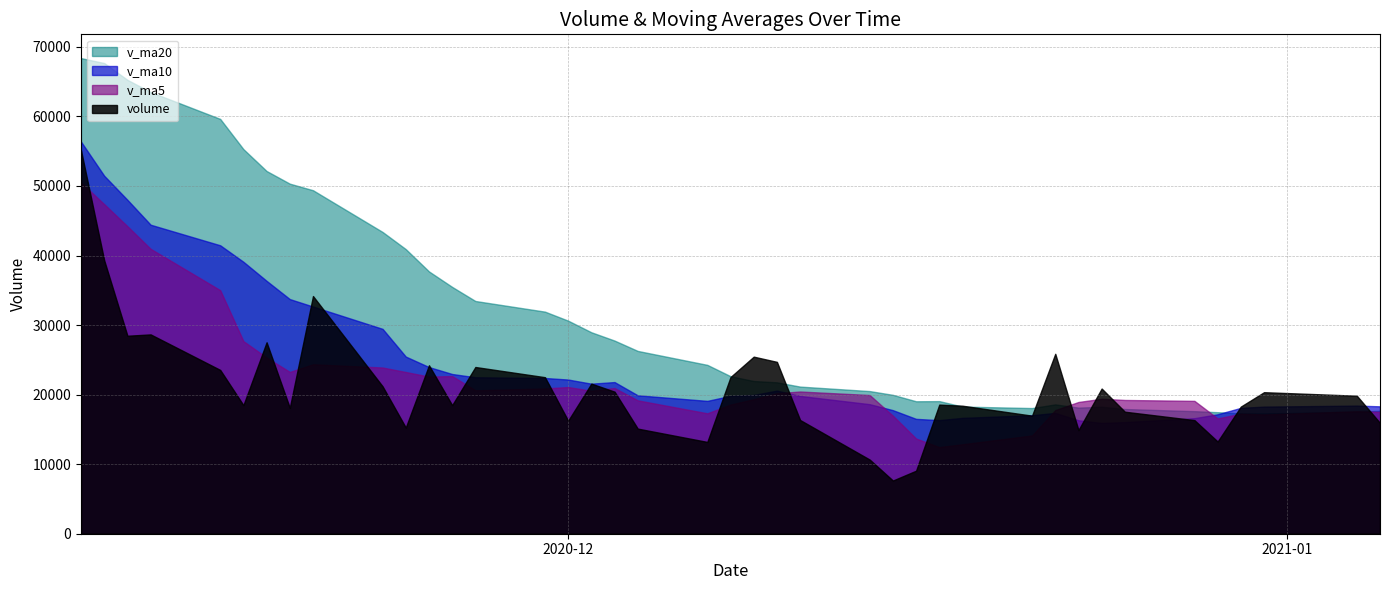

How many intersections are there between v_ma5 and v_ma10?

4